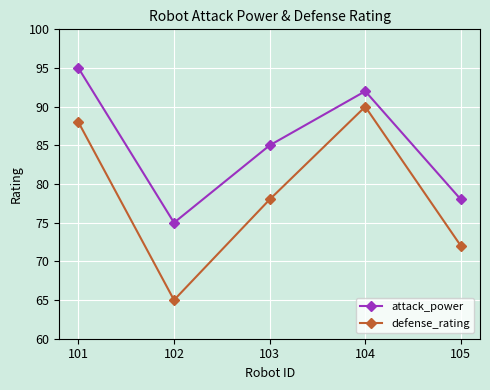

Does the chart have visible grid lines?

Yes